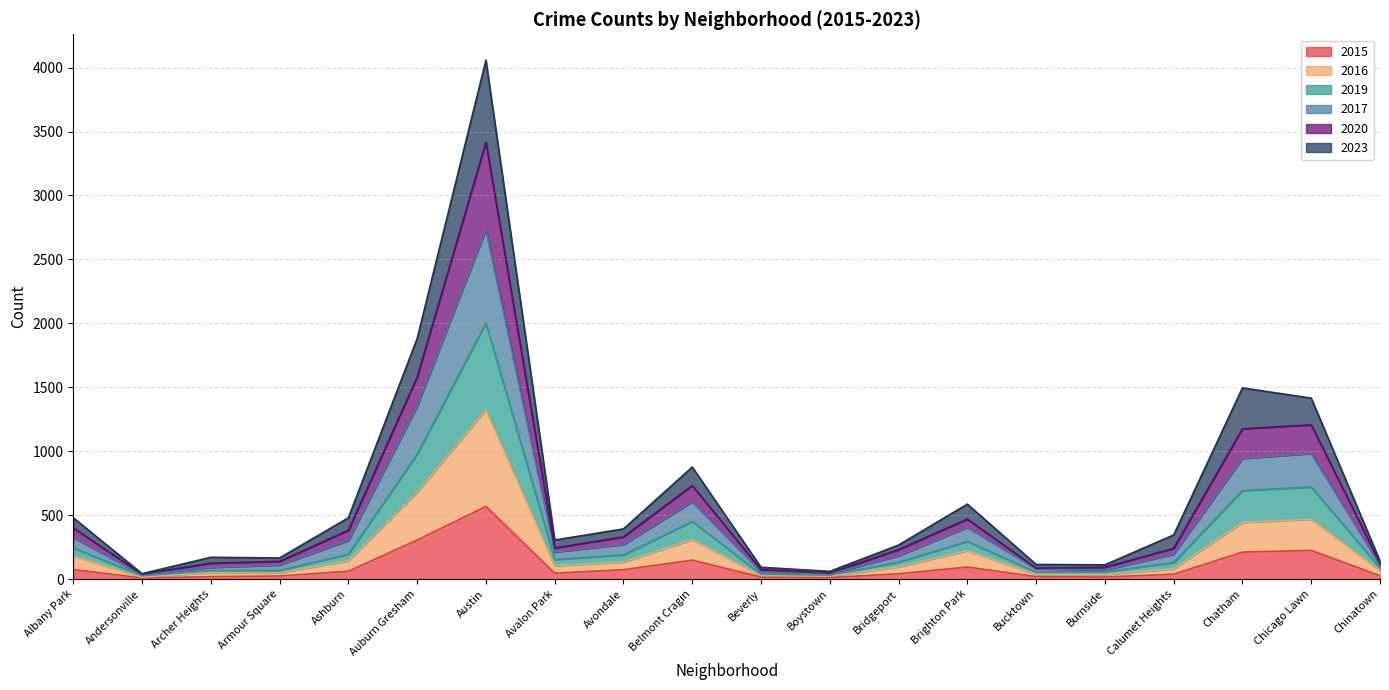

True or false: 2020 and 2016 cross at least once.

False